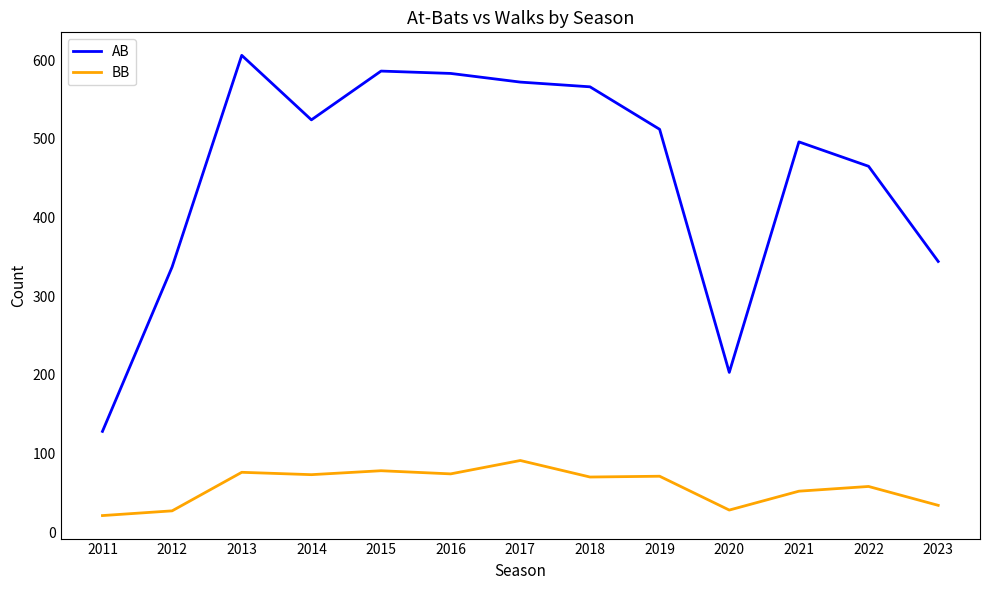

Which series has the largest total across all categories?

AB